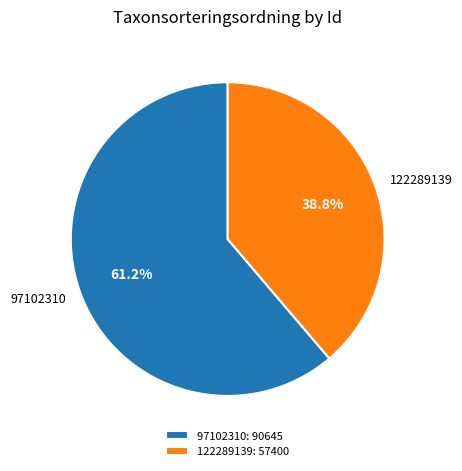

Is there any slice that represents more than half of the pie?

Yes